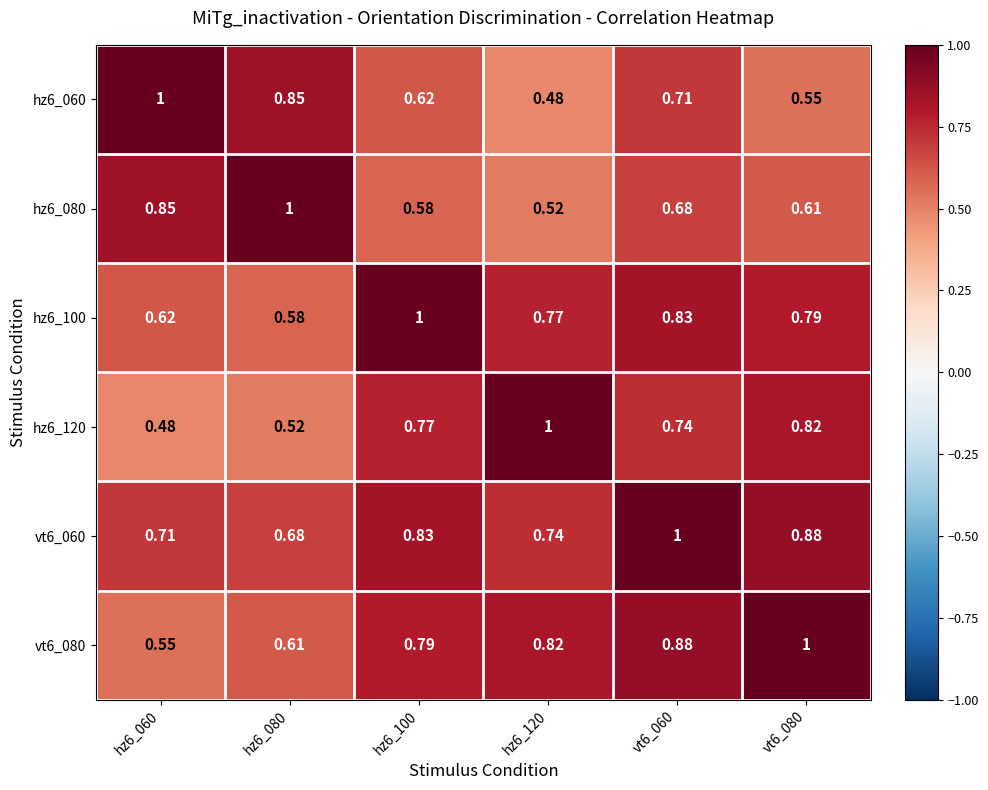

Is the value of hz6_100 at hz6_080 greater than the value of hz6_080 at hz6_060?

No